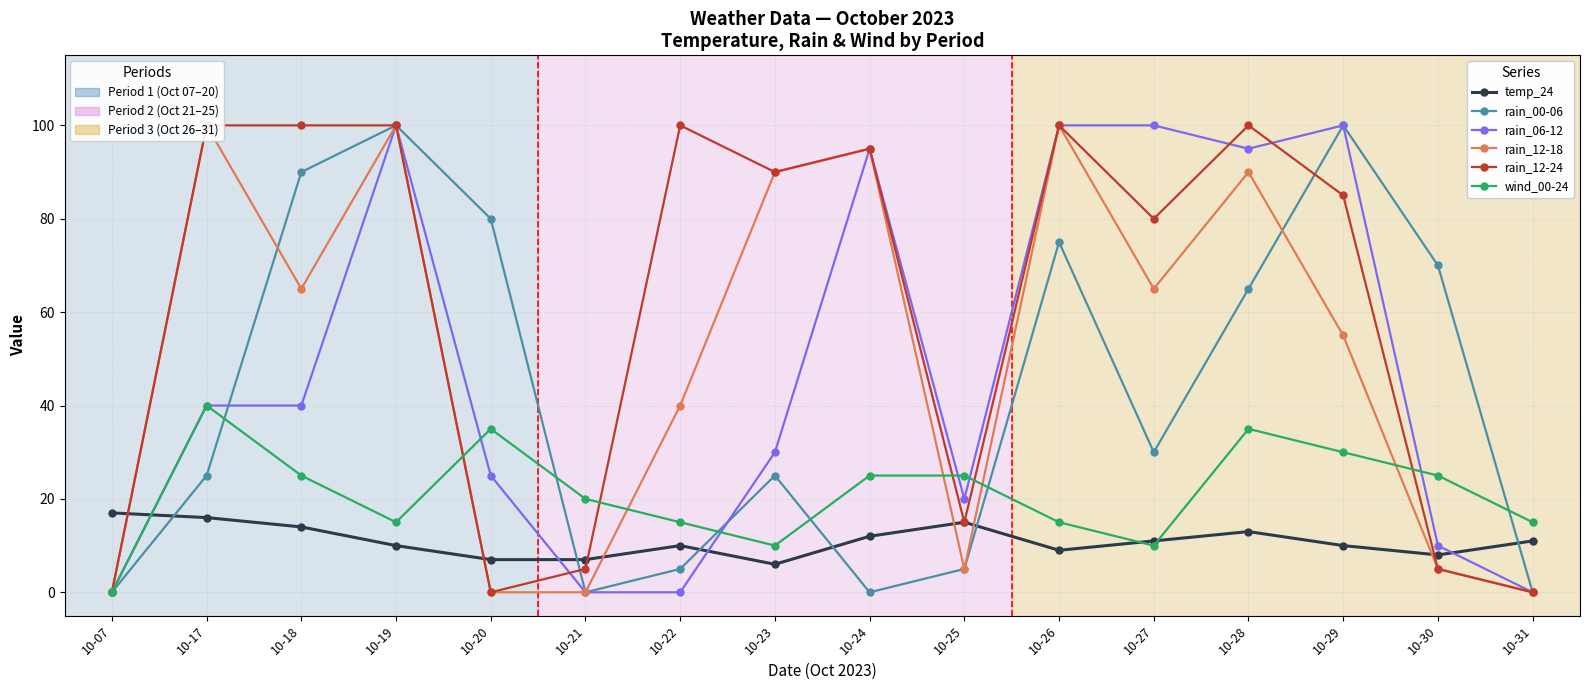

True or false: rain_00-06 has more than 1 points higher than both neighbors.

True